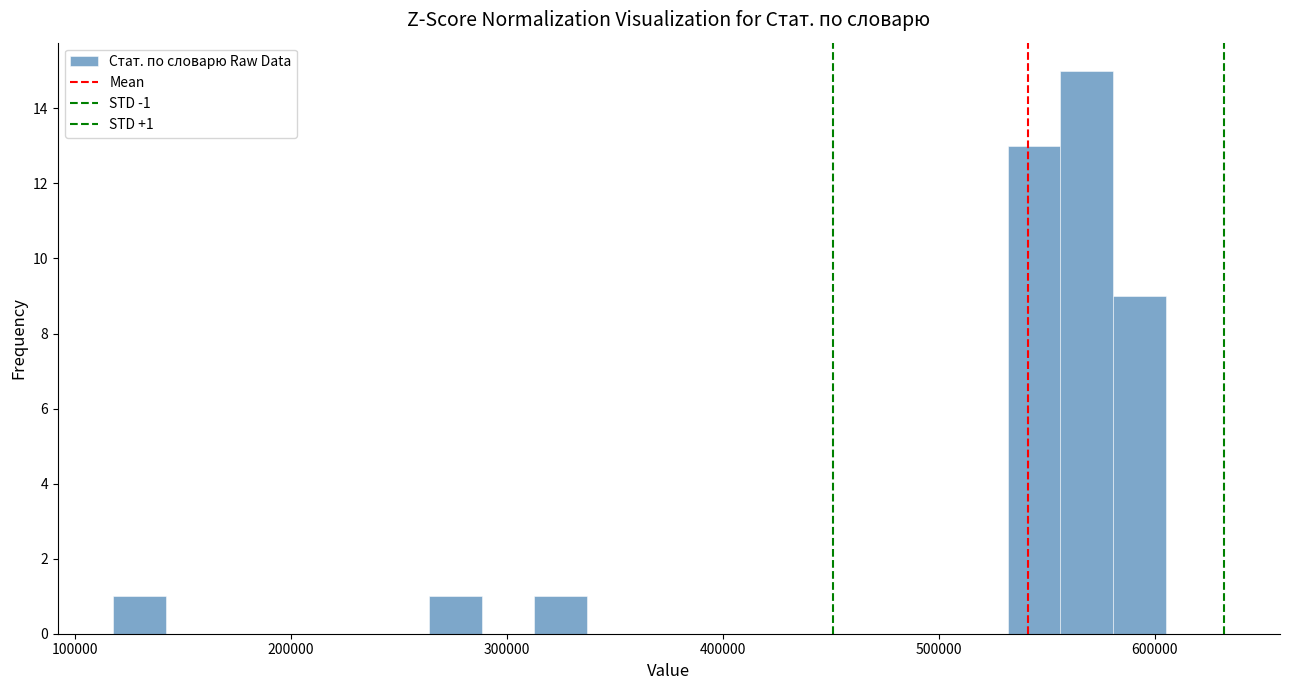

Around what value on the x-axis is the tallest bar? Give the approximate position of its centre, as read against the axis.

570000